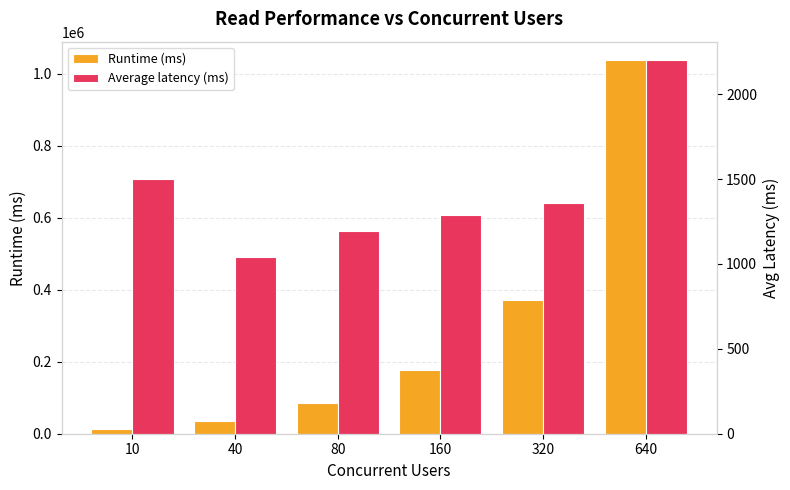

What are all the series names shown in the legend?

Runtime (ms), Average latency (ms)